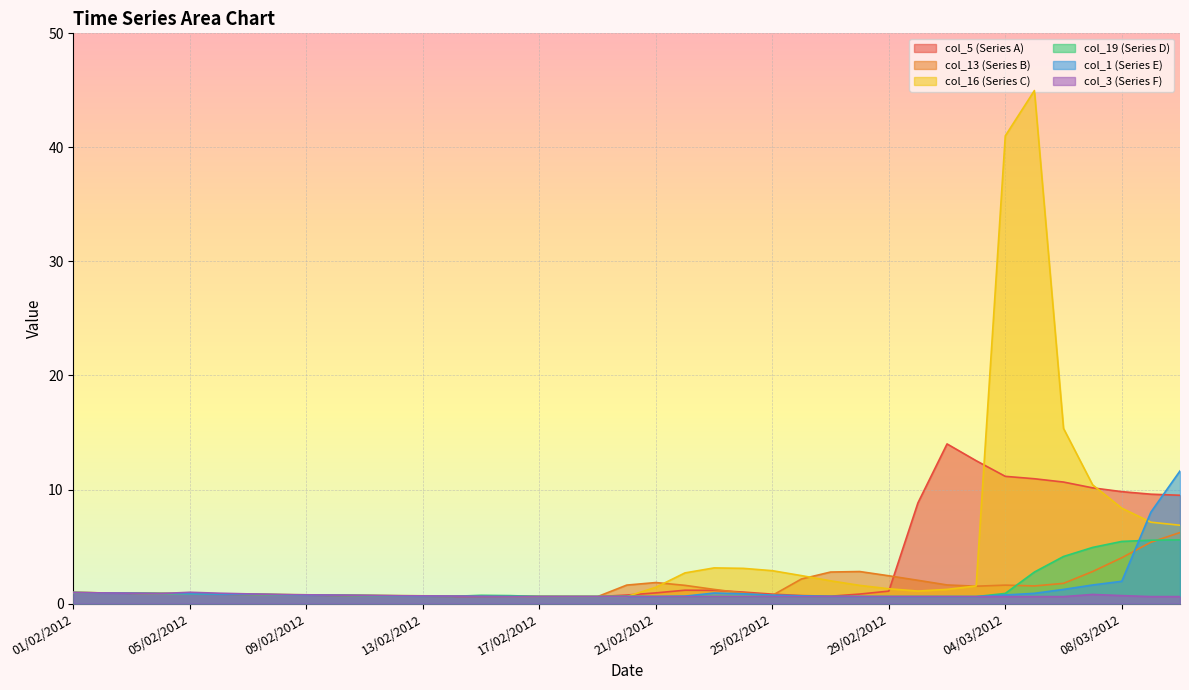

What is the label of the 18th point from the right?

22/02/2012